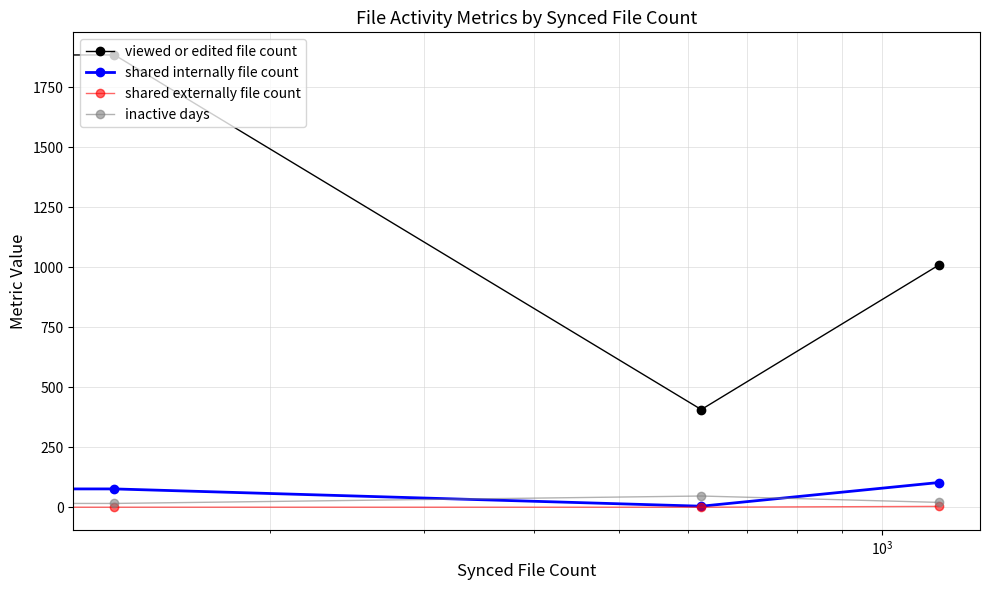

Which series has the largest range (max minus min)?

viewed or edited file count